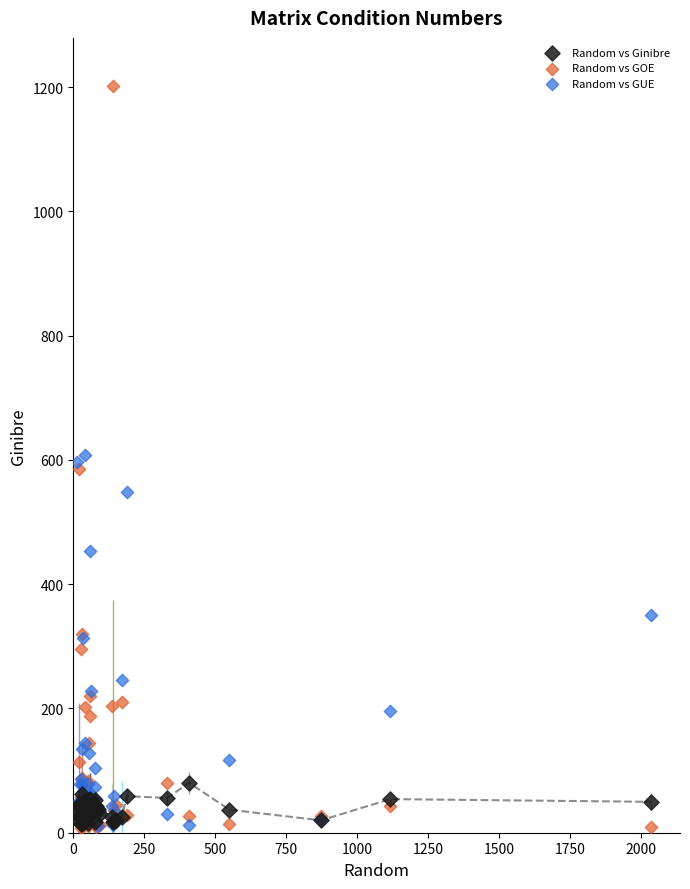

Which series has the widest spread of Y values?

Random vs GOE